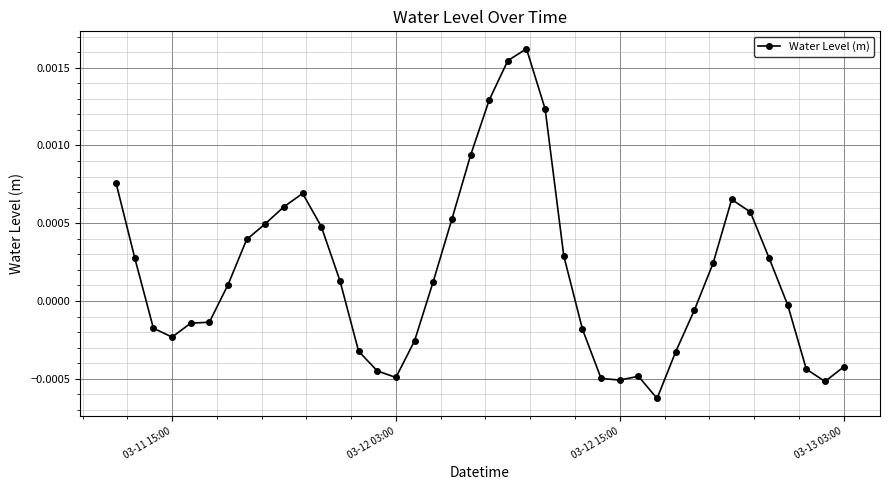

True or false: there are more than 1 points higher than both neighbors.

True